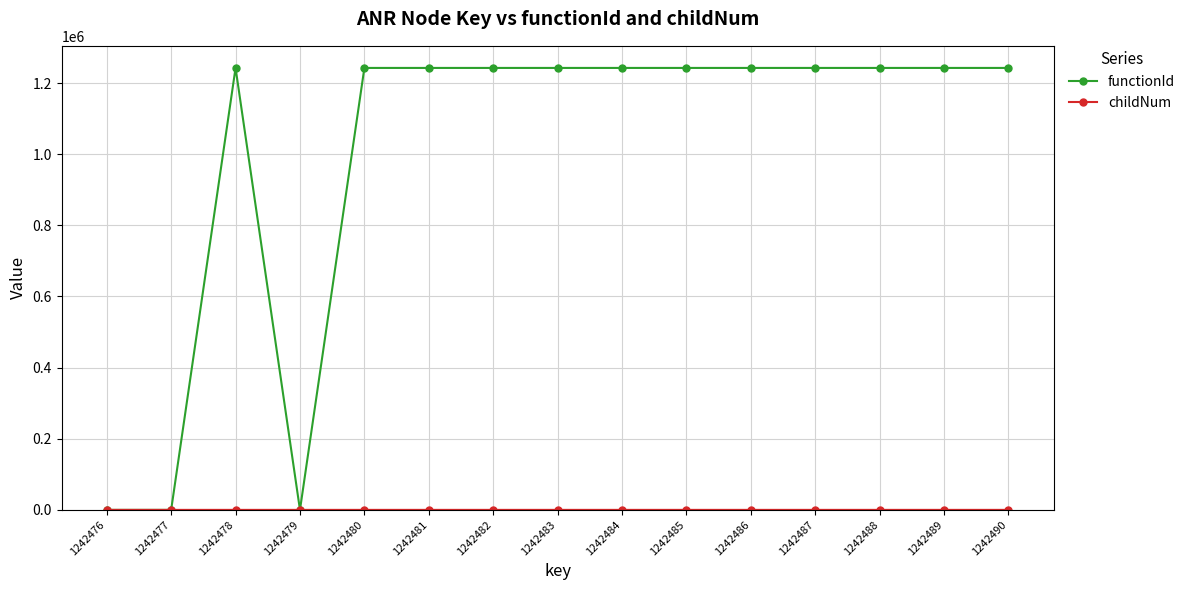

Does the chart have visible grid lines?

Yes